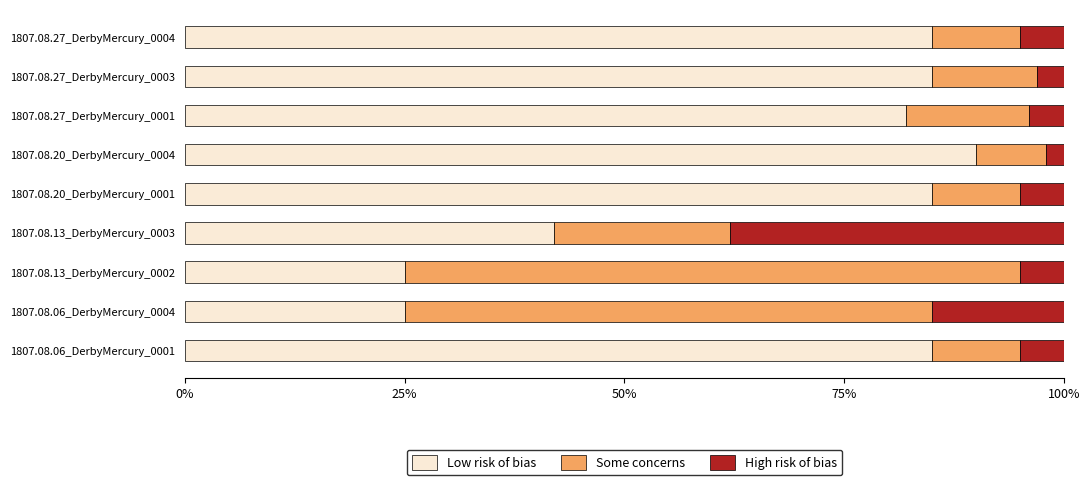

How many data points in Low risk of bias are less than 85?

4